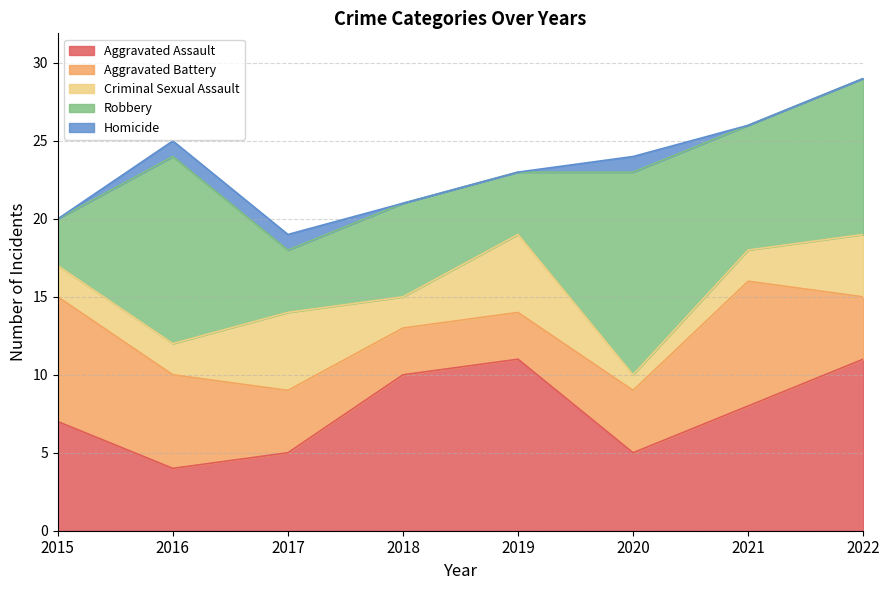

What is the spread (max minus min) of values at 2017?

4